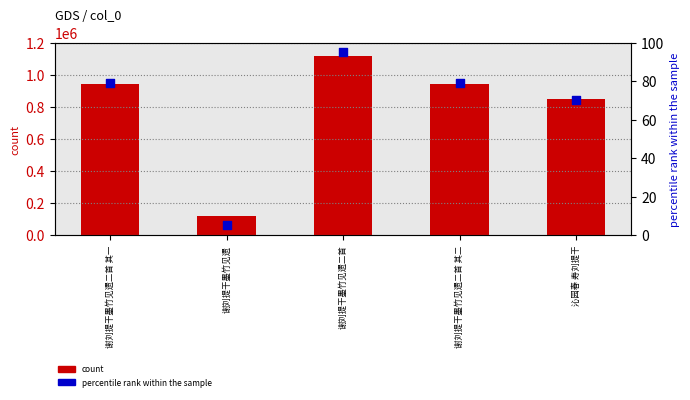

Which series has the largest total across all categories?

count